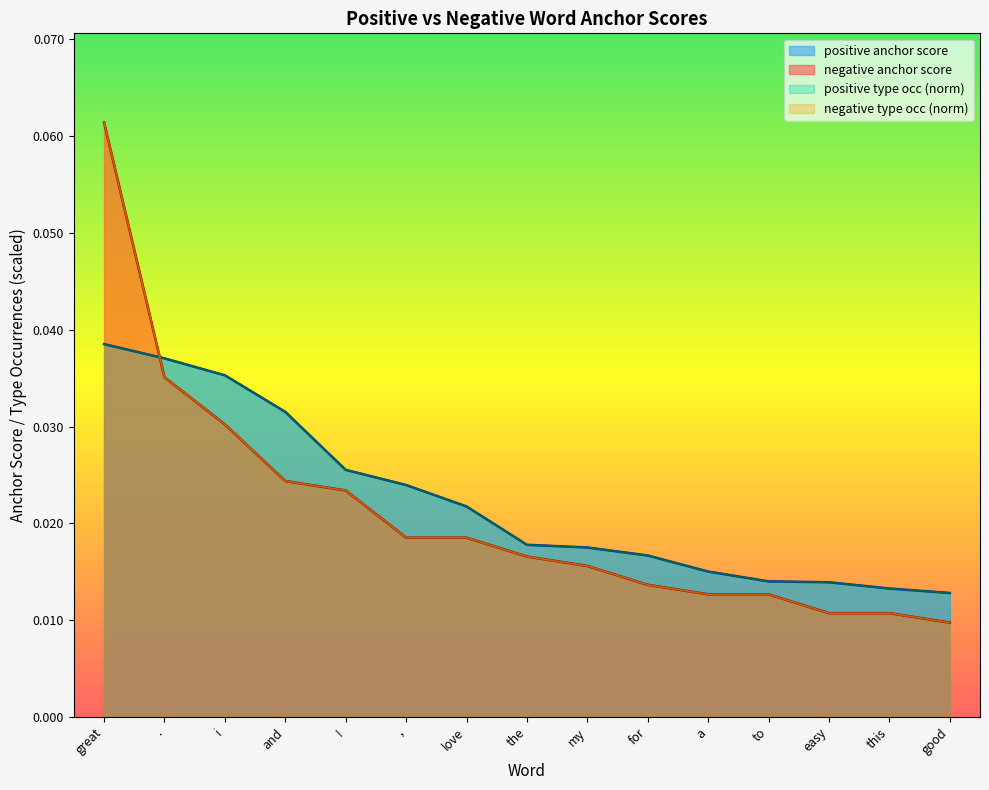

At which label is positive type occ closest to 0?

good